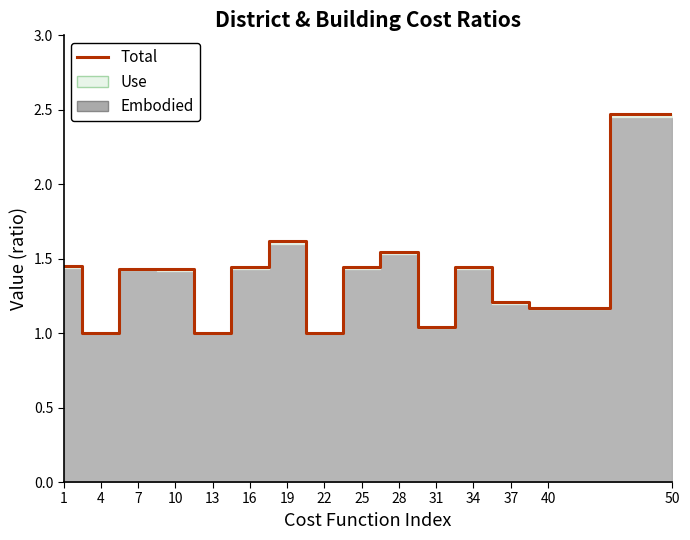

Between 40 and 10, which is larger?

10